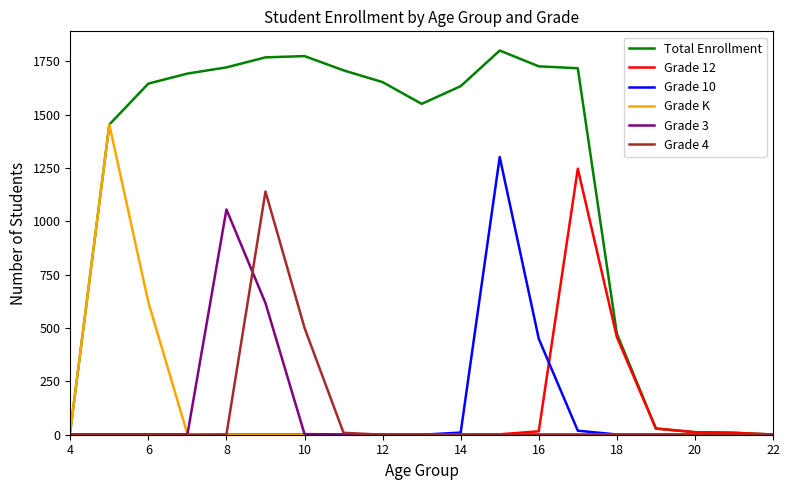

Which series has the largest total across all categories?

Total Enrollment